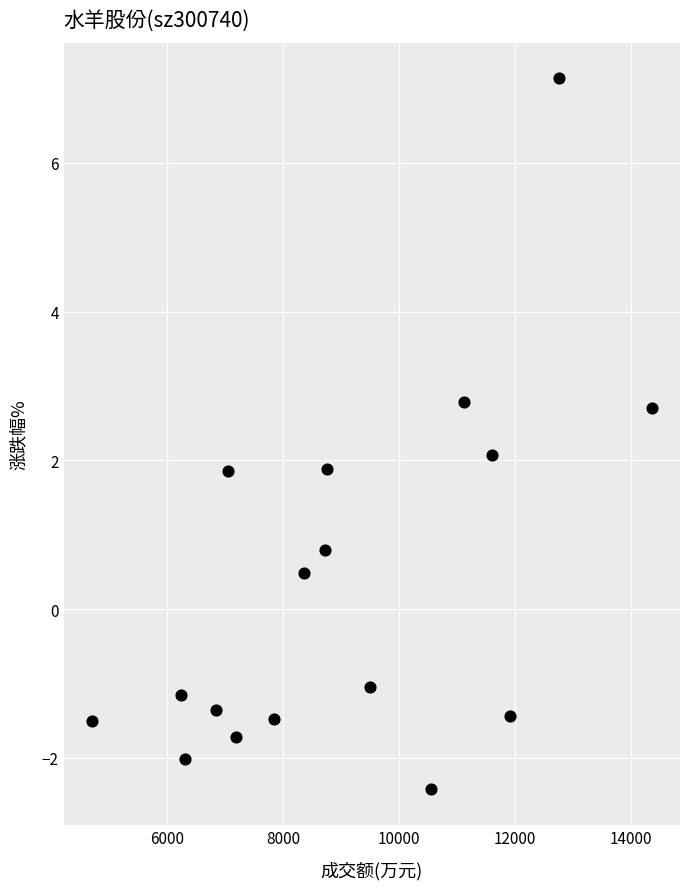

What is the range of X values (max minus min)?

9667.0